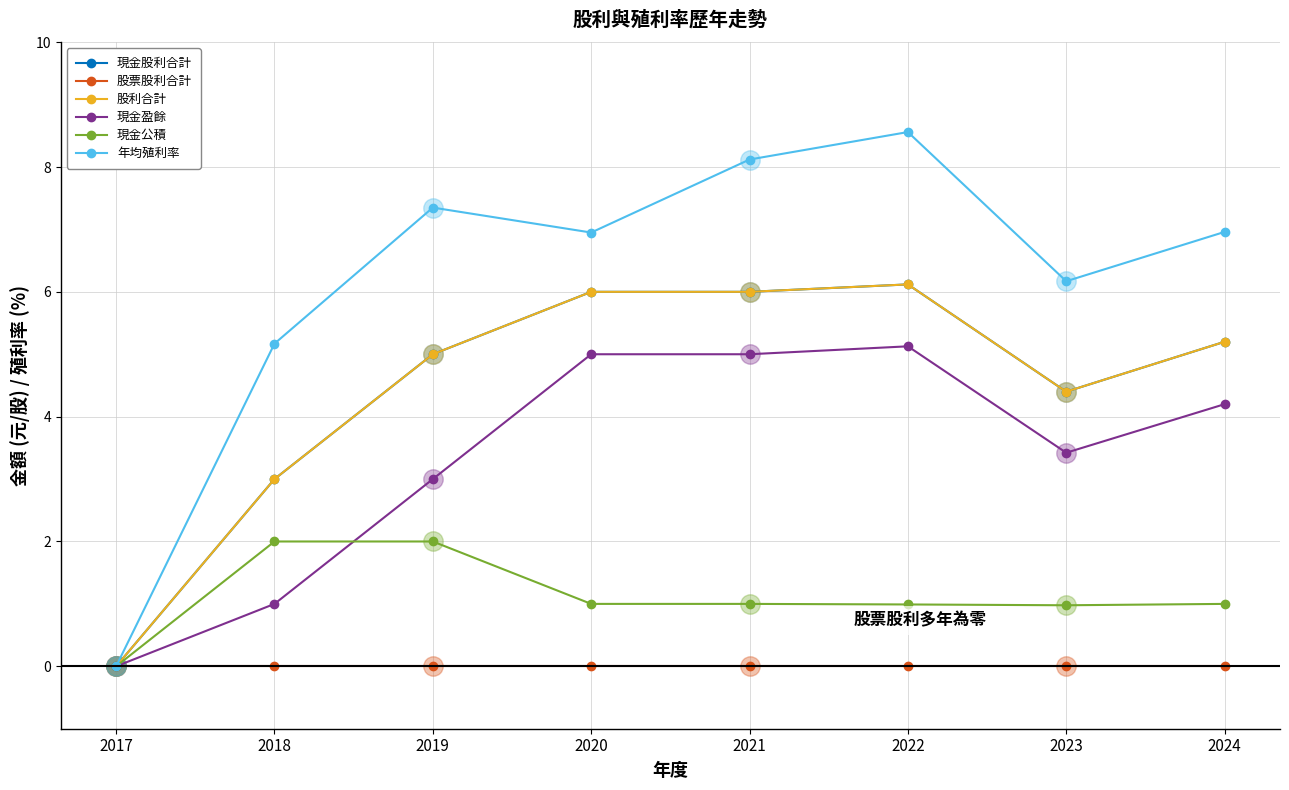

Is this an area chart (filled region under the line)?

No